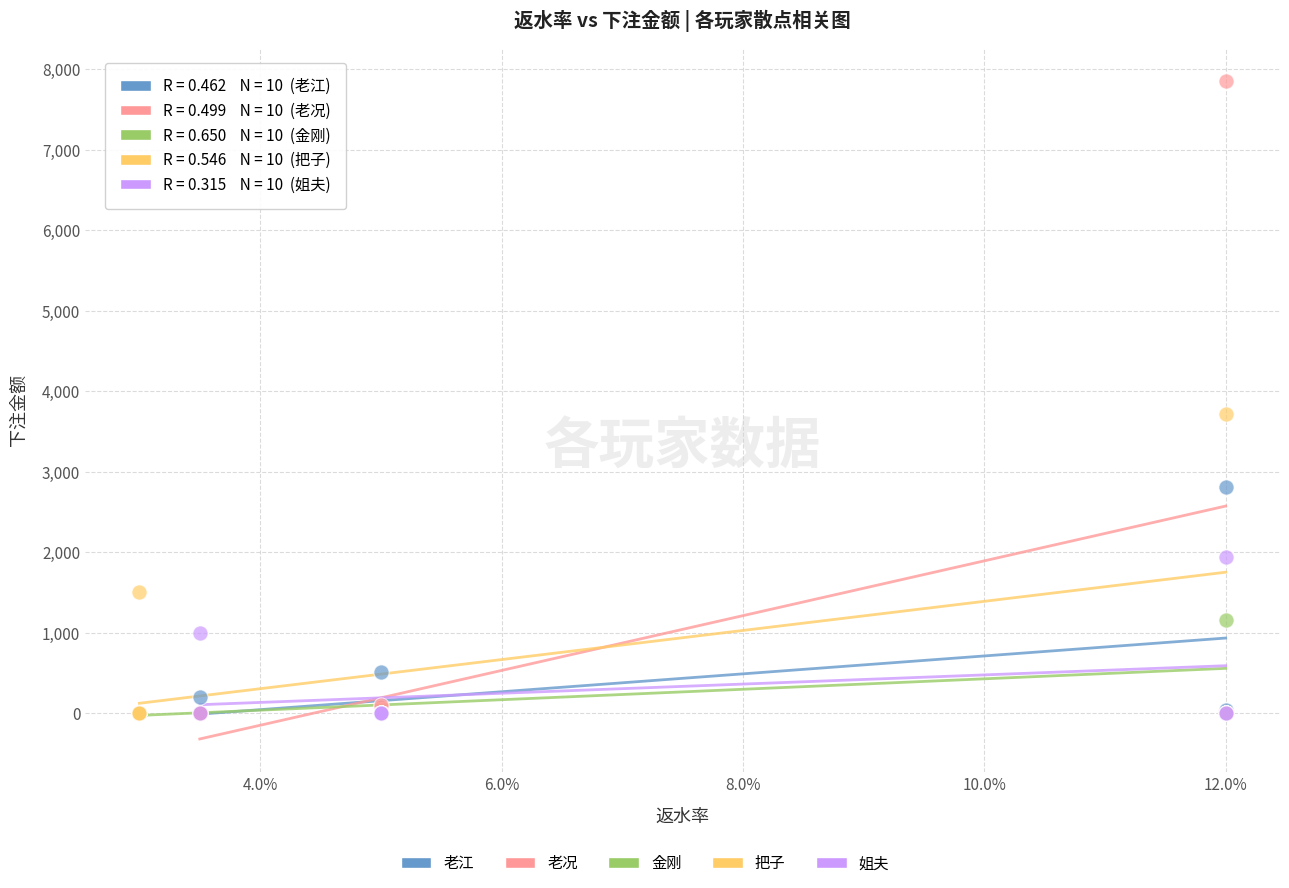

Which series contains the highest Y value?

老况